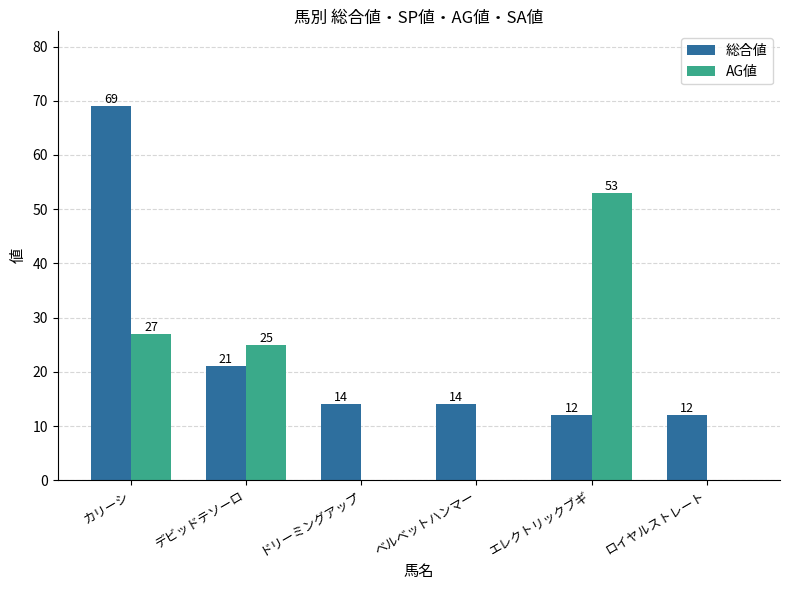

Where is 総合値 nearest to the value 40?

デビッドテソーロ